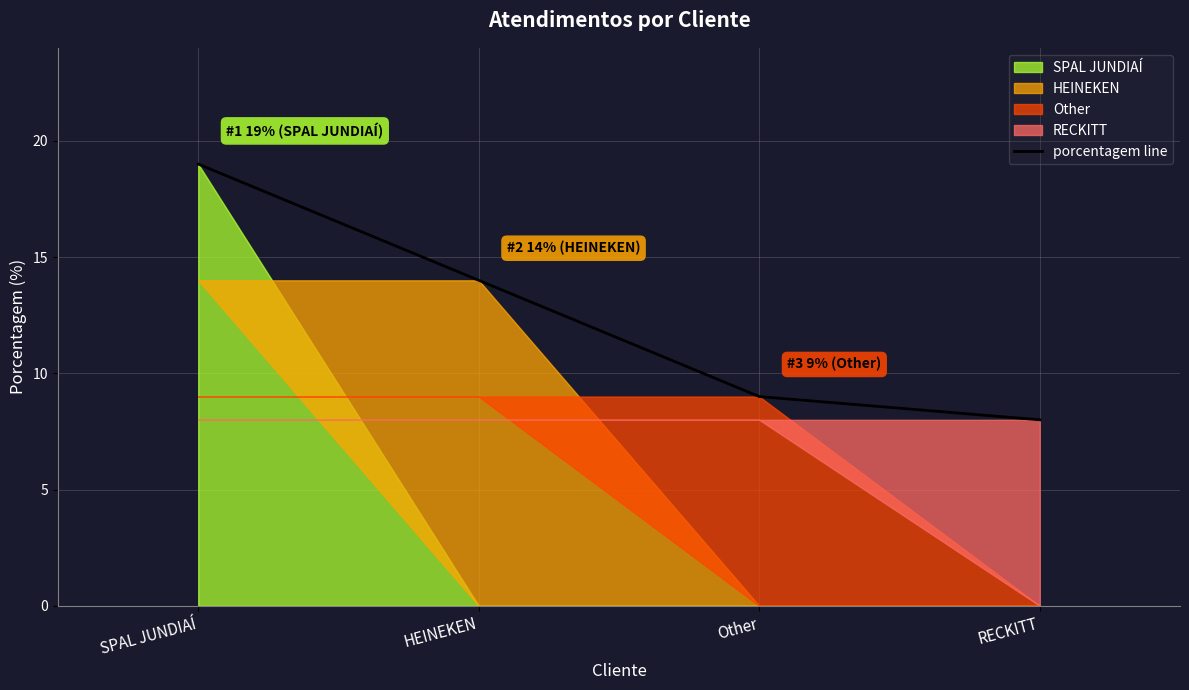

What is the value of the 3rd point from the left?

9